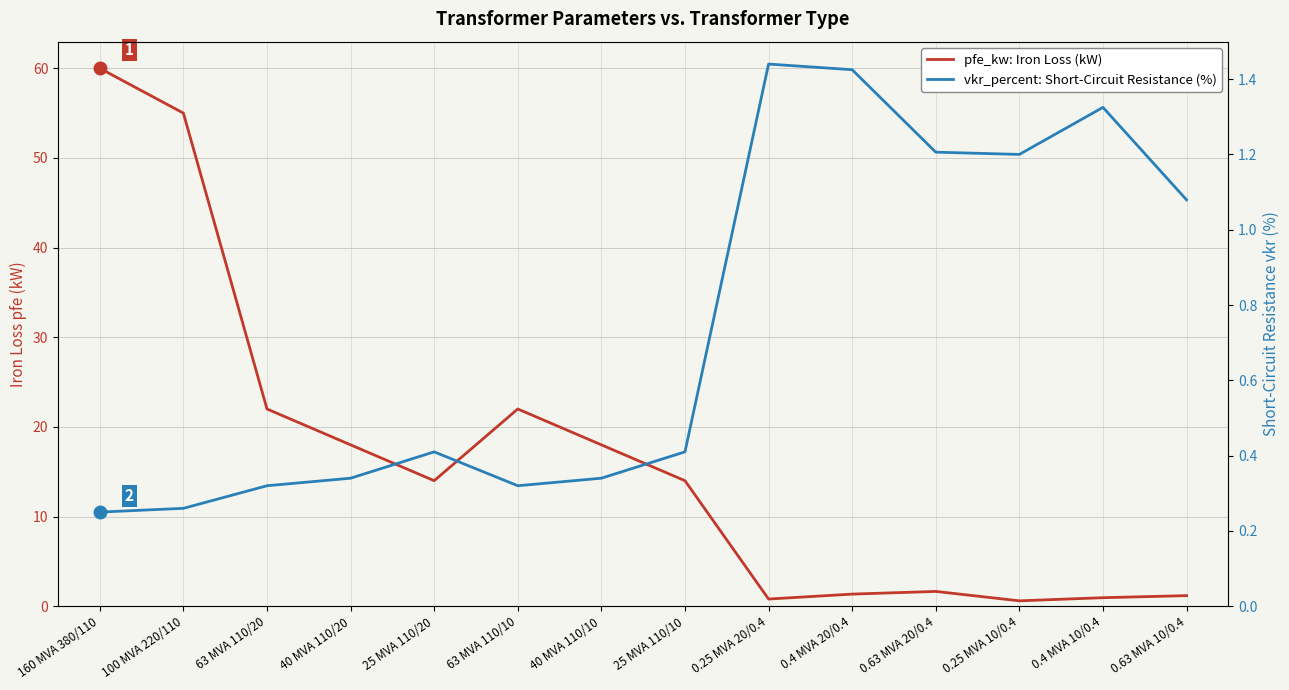

What is the total value across all series at 0.25 MVA 20/0.4?

2.2